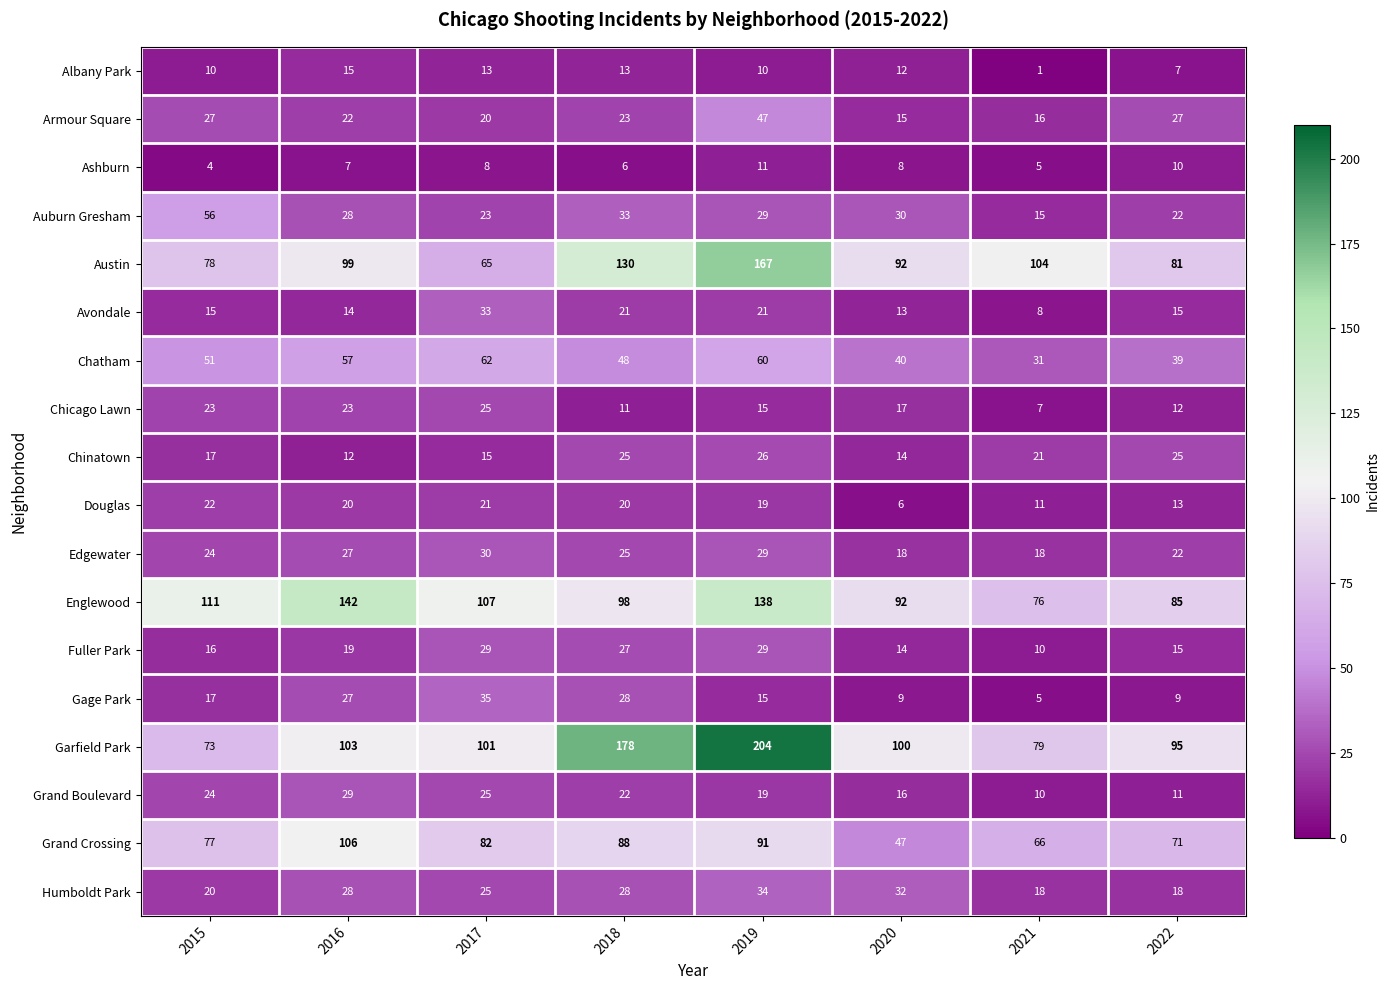

What is the lowest value of the Chatham series?

31